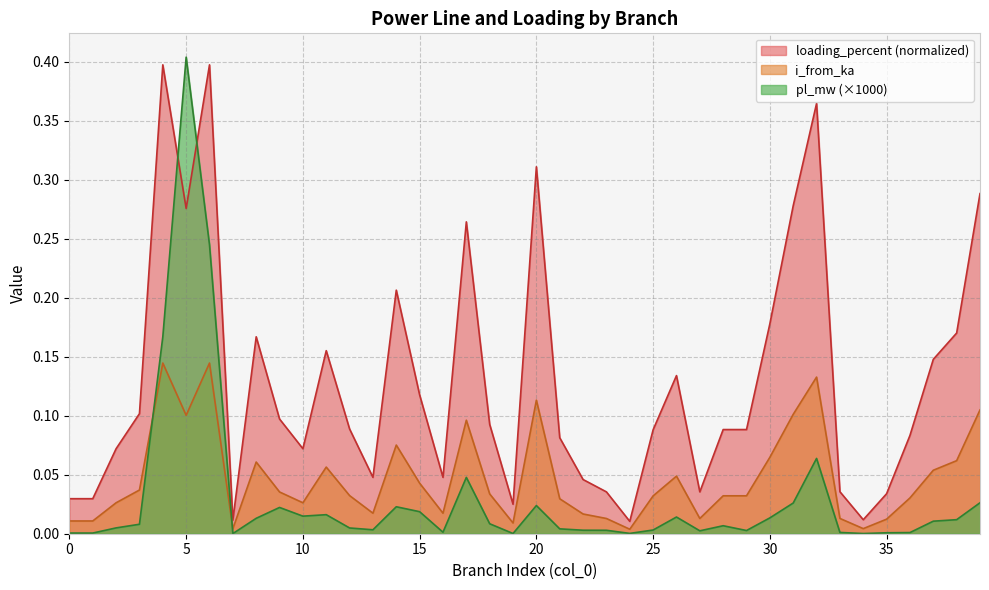

True or false: pl_mw has a value of 0.0 at 8.

True